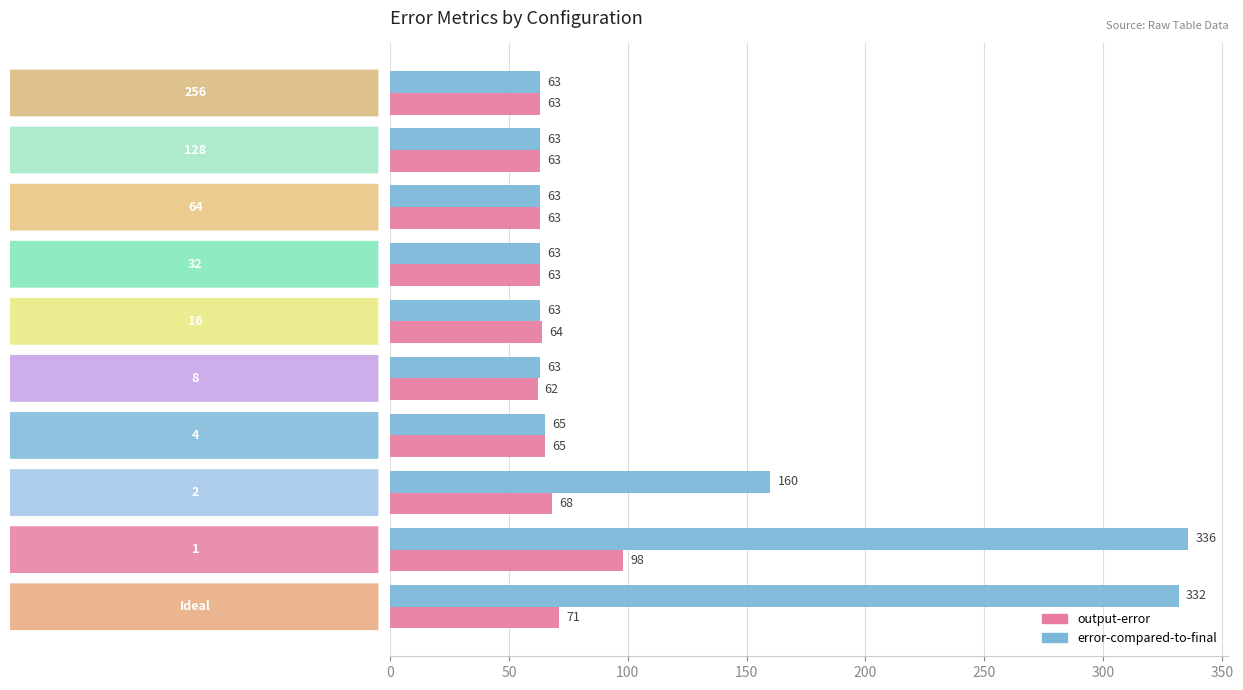

Which series has the largest range (max minus min)?

error-compared-to-final